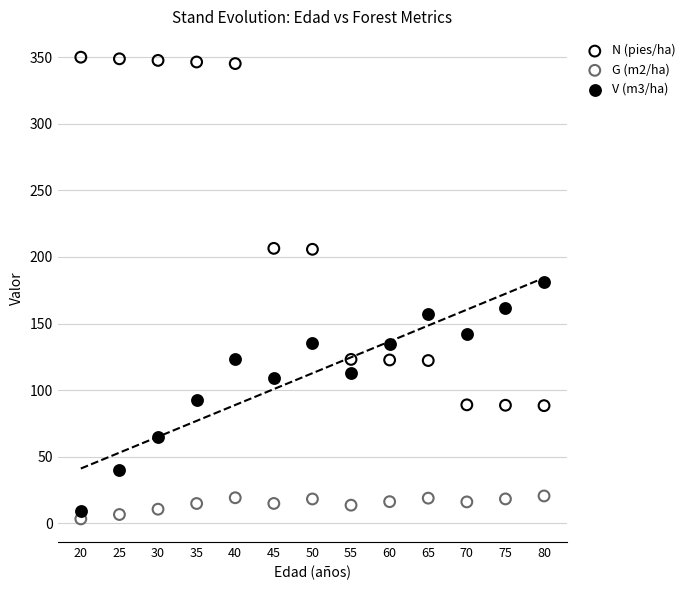

Which series has the widest spread of Y values?

N (pies/ha)